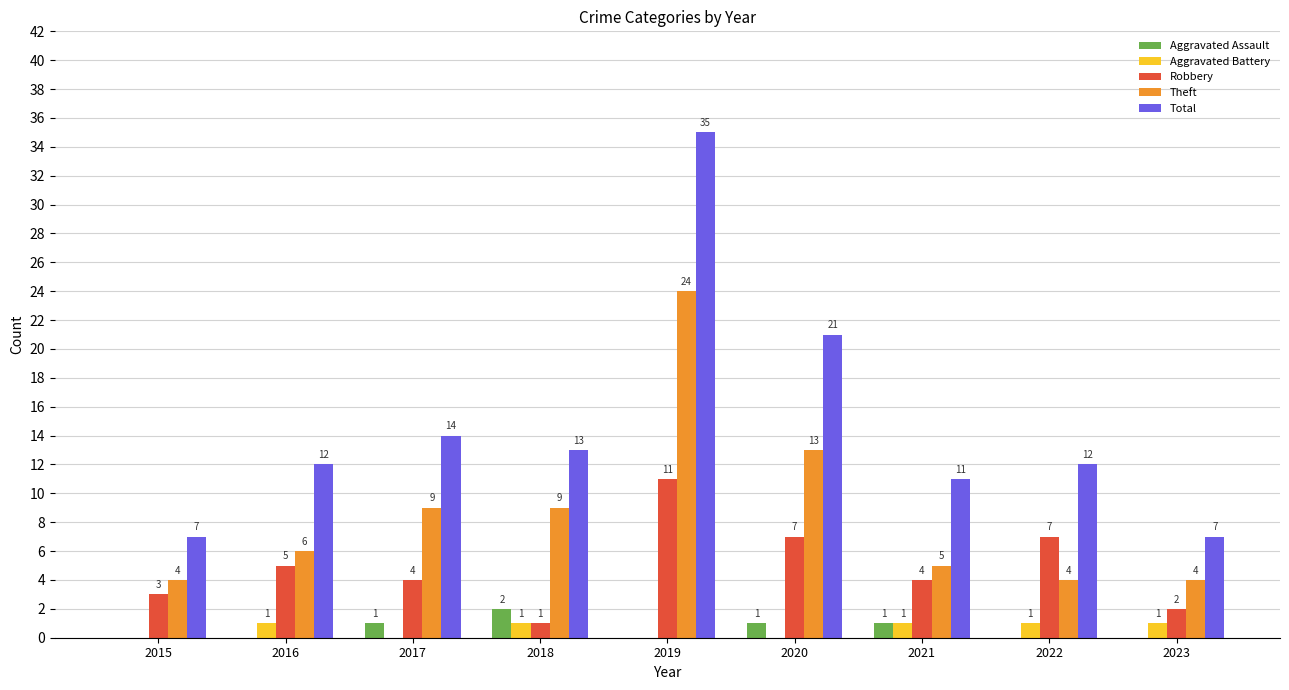

What is the difference between the Theft values at 2020 and 2016?

7